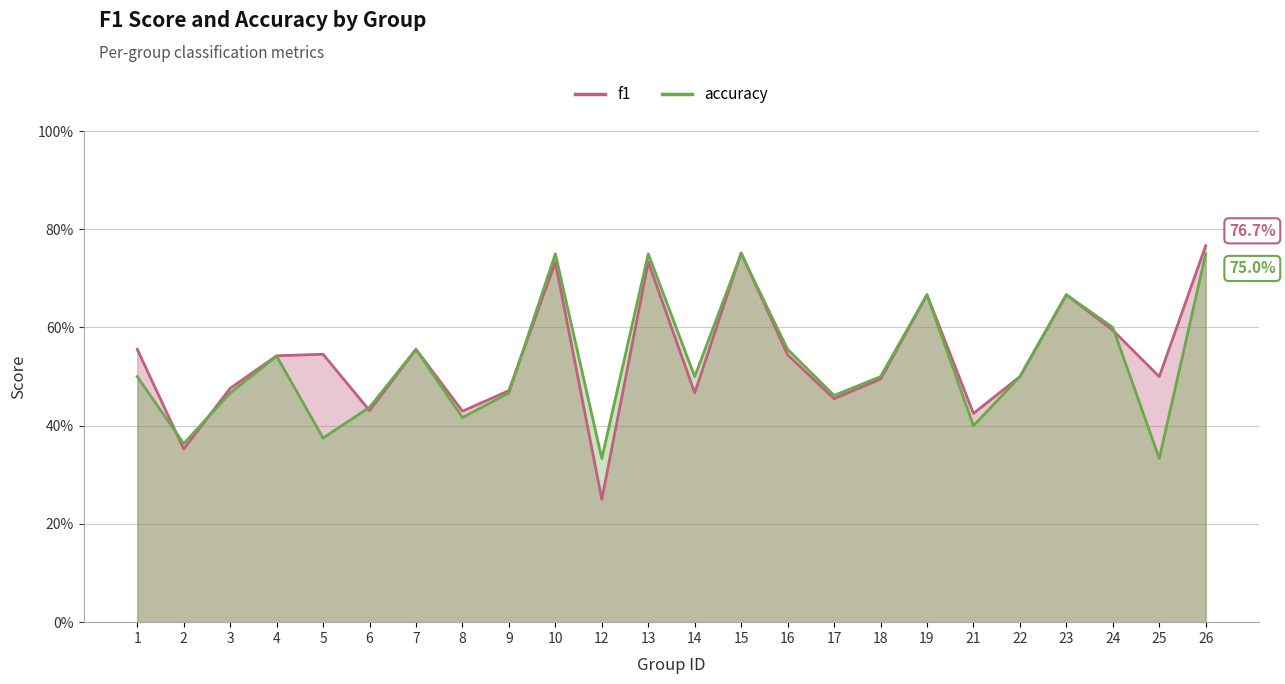

The accuracy series shows 0.2 at 5. True or false?

False